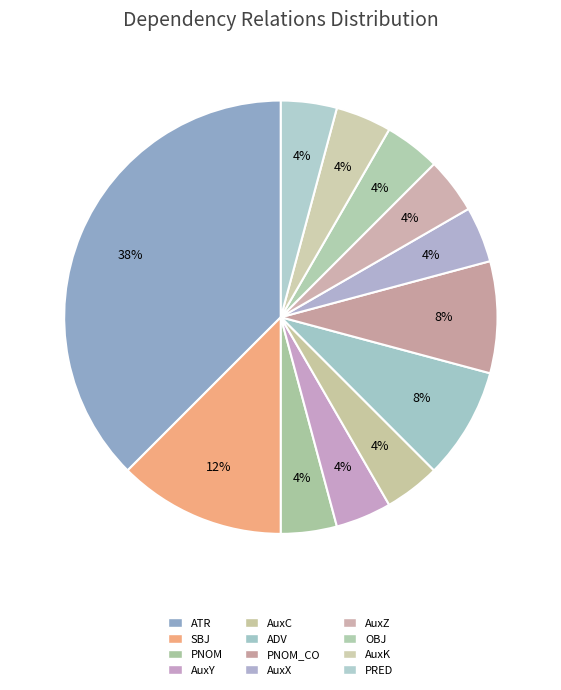

Does SBJ account for over 50% of the chart?

No